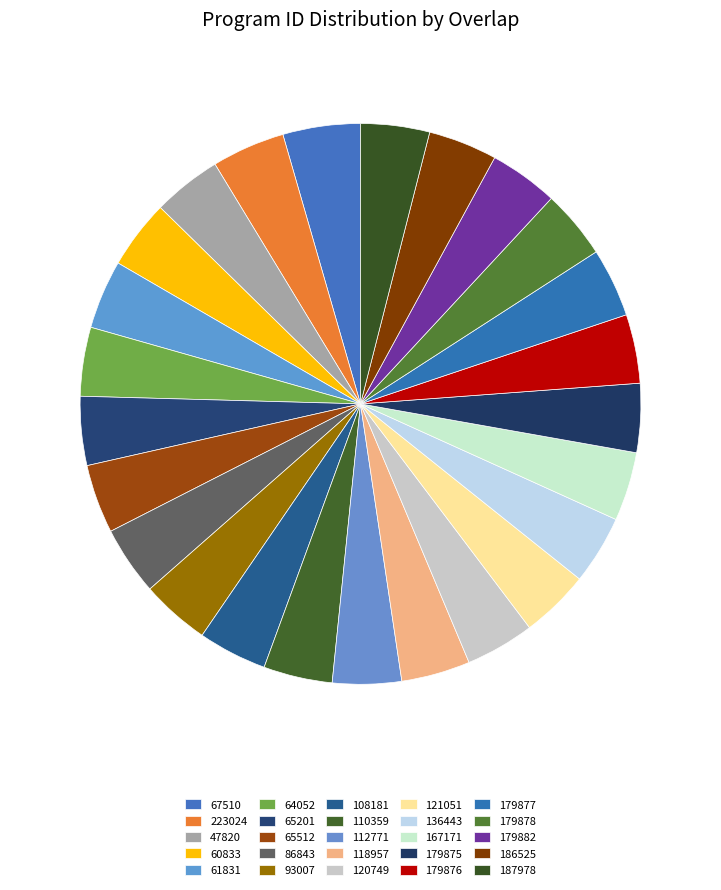

To the nearest percent, what portion does 112771 represent?

4%